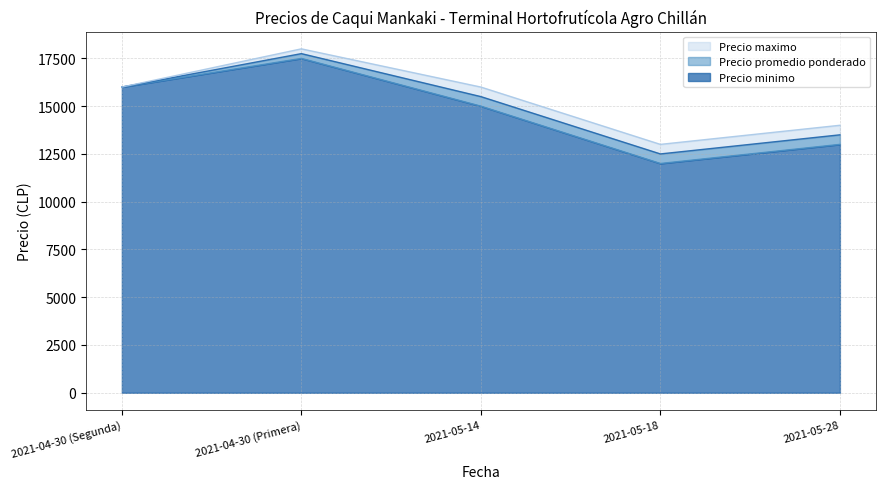

The Precio maximo series shows 14000 at 2021-05-28. True or false?

True